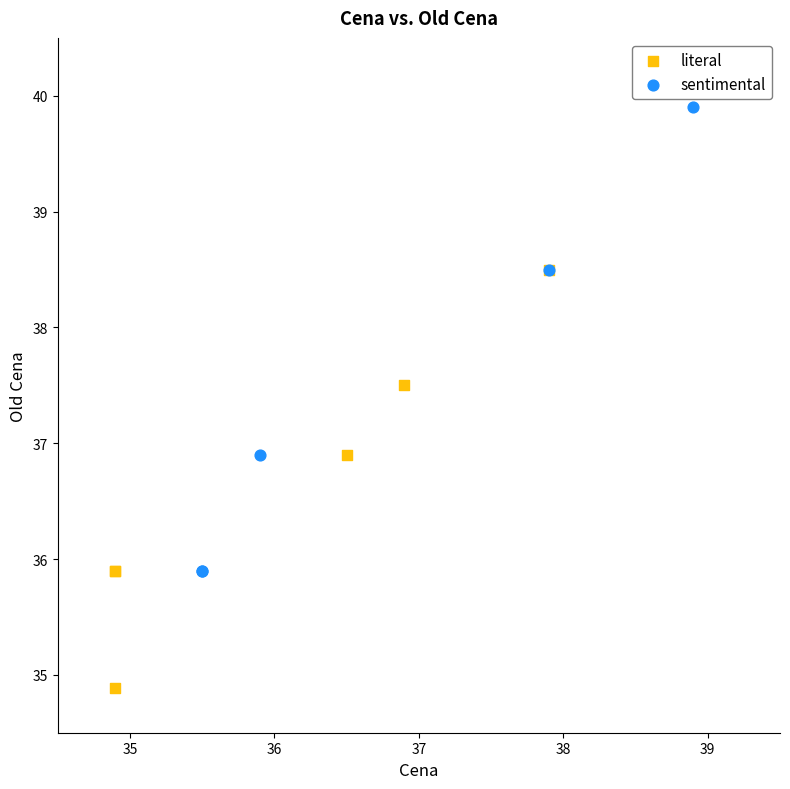

Which series contains the highest Y value?

sentimental